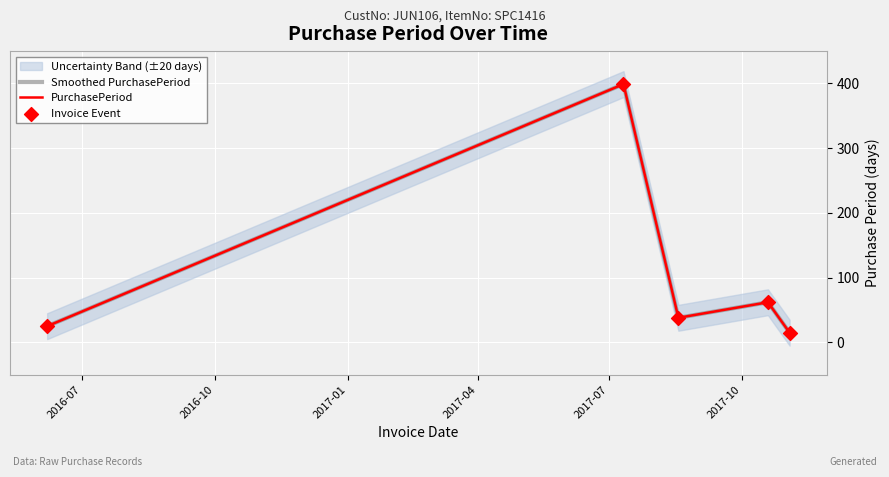

Which series has the largest Y range (max minus min)?

Smoothed PurchasePeriod